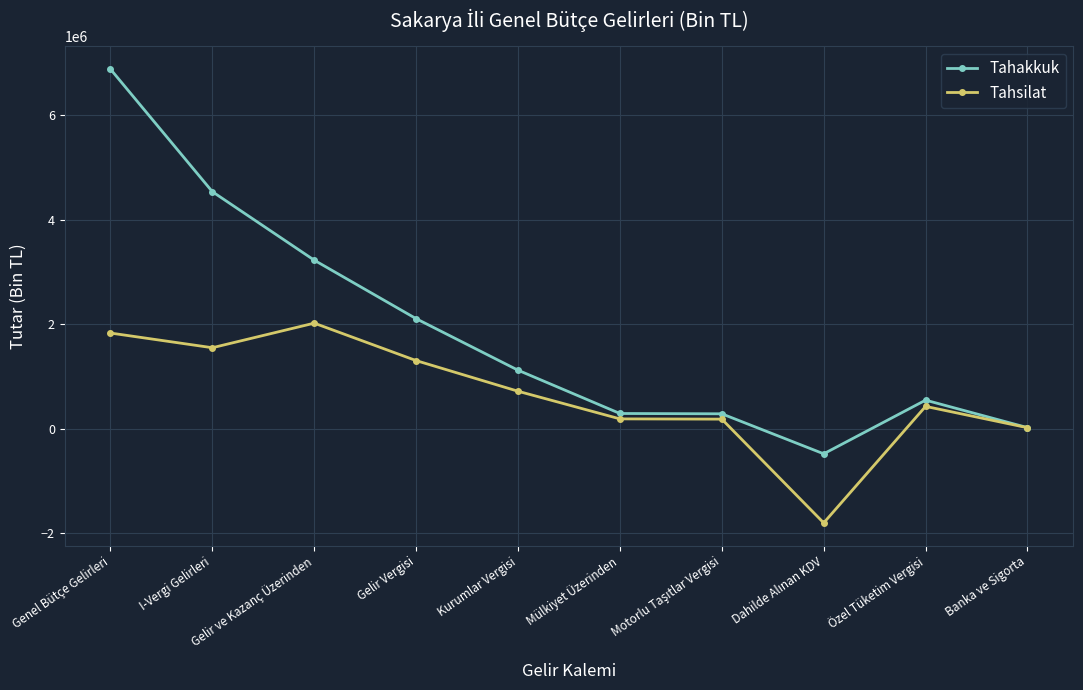

What is the difference between the maximum and minimum values in the Tahsilat series?

3819497